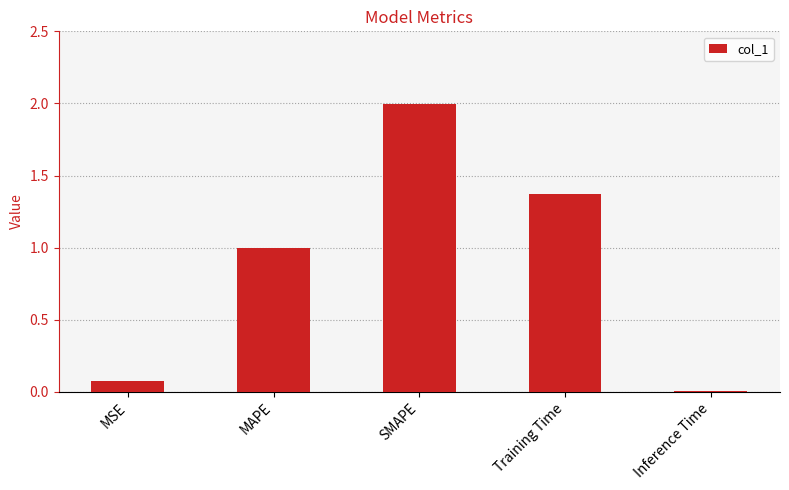

What is the average value?

0.9